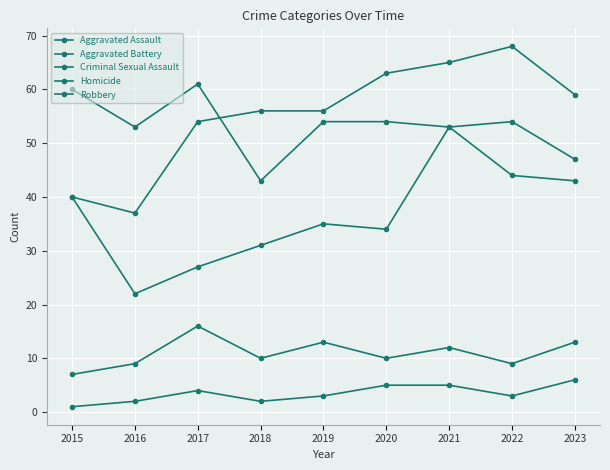

True or false: Robbery and Aggravated Assault cross at least once.

False